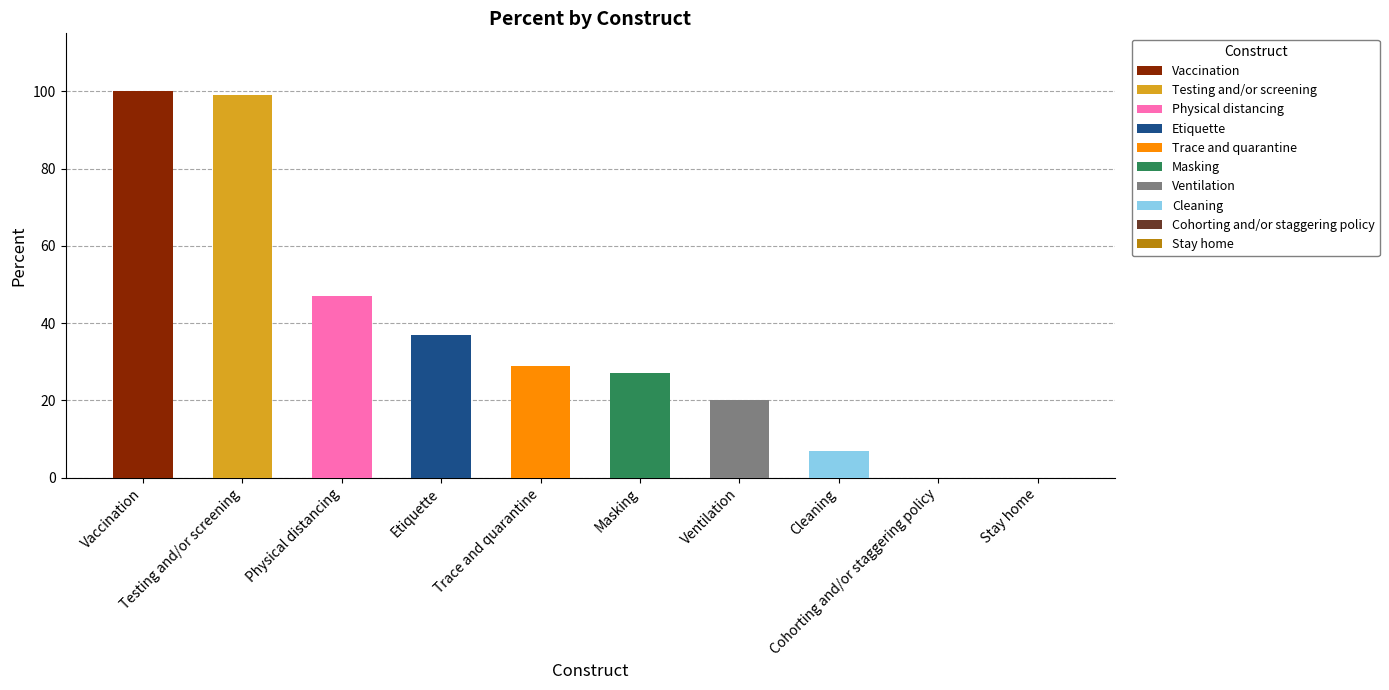

What is the label of the 6th bar from the left?

Masking